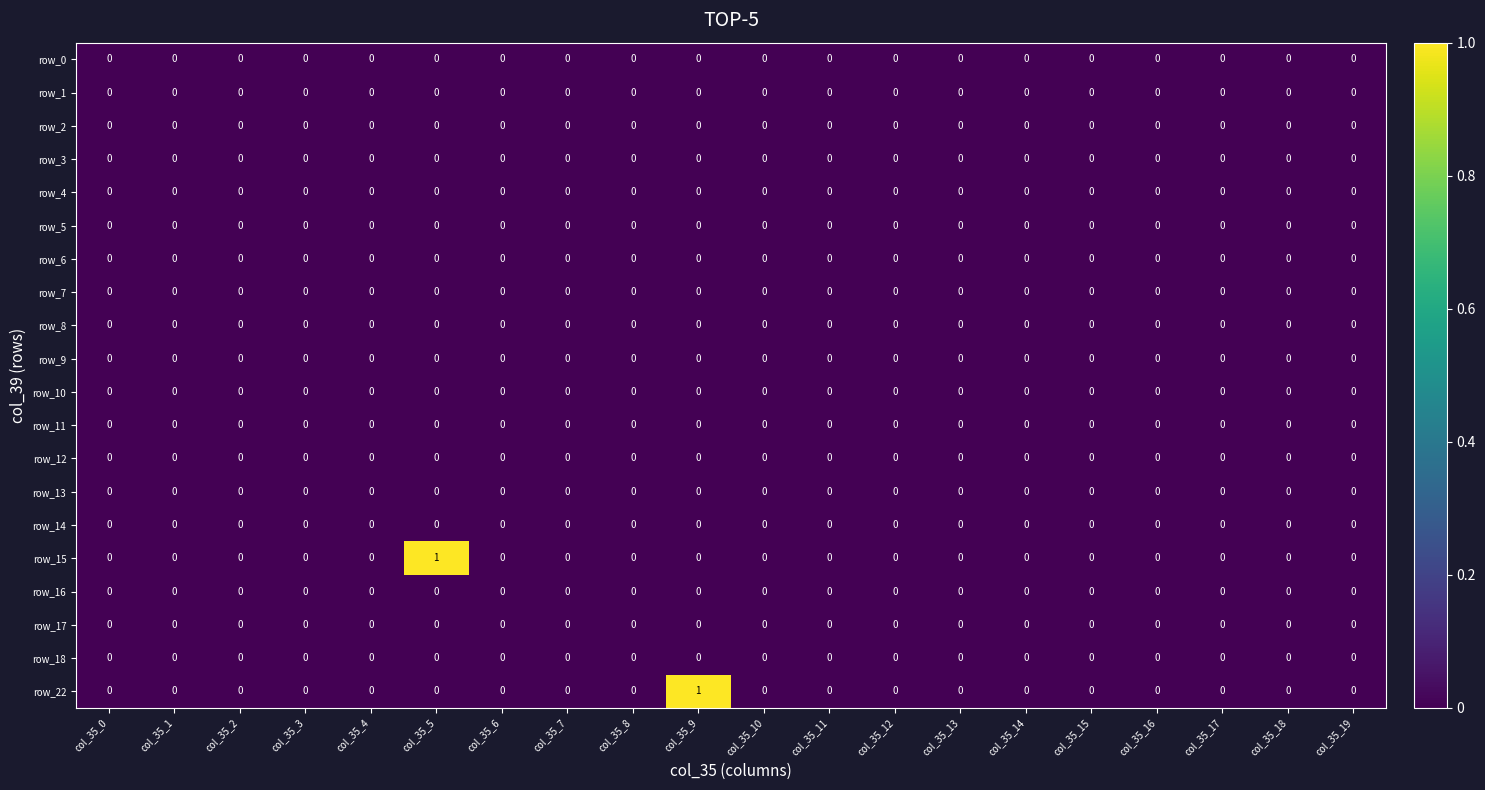

Is it true that row_2 equals 0 at col_35_15?

True